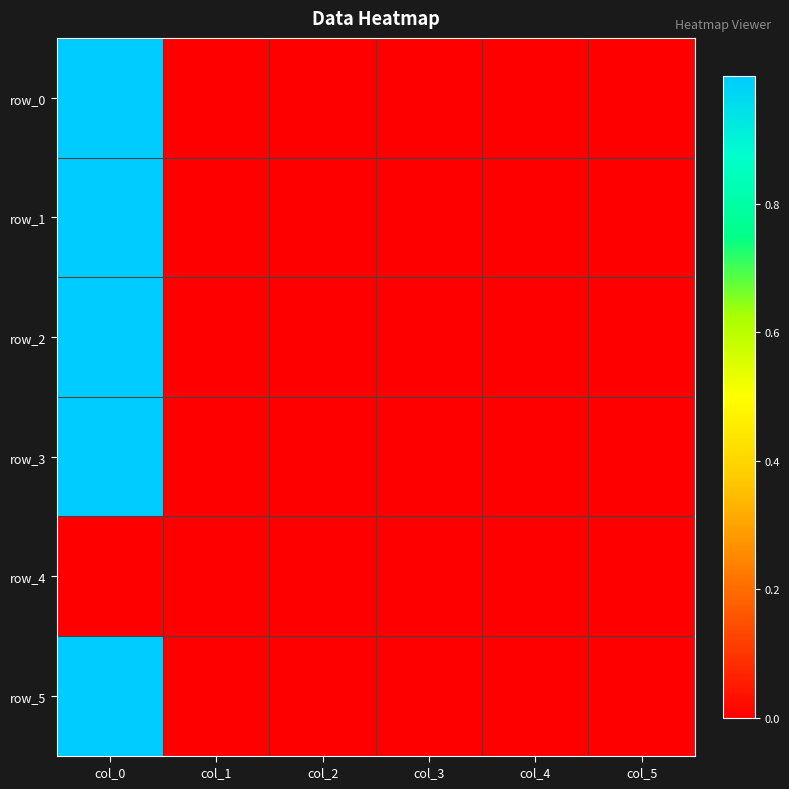

True or false: row_2 has a value of -0.0 at col_3.

True